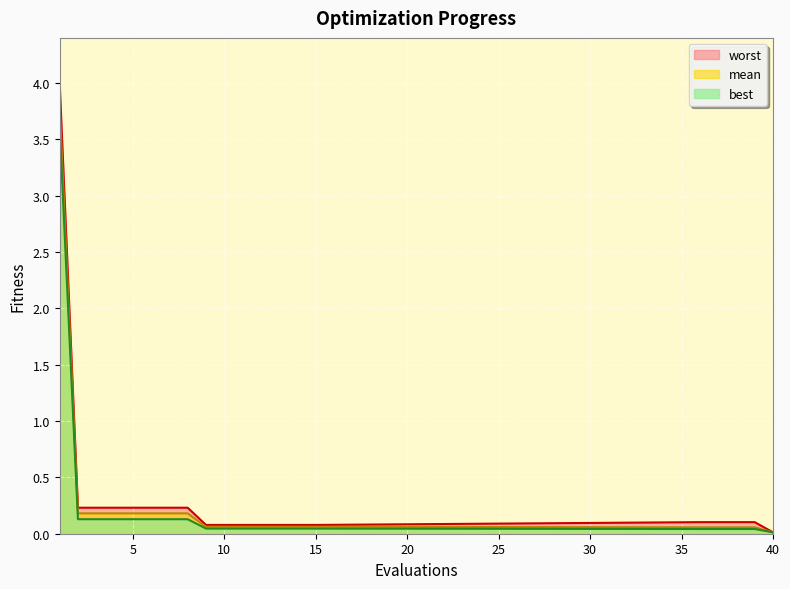

True or false: mean has more than 2 interior local peaks.

False